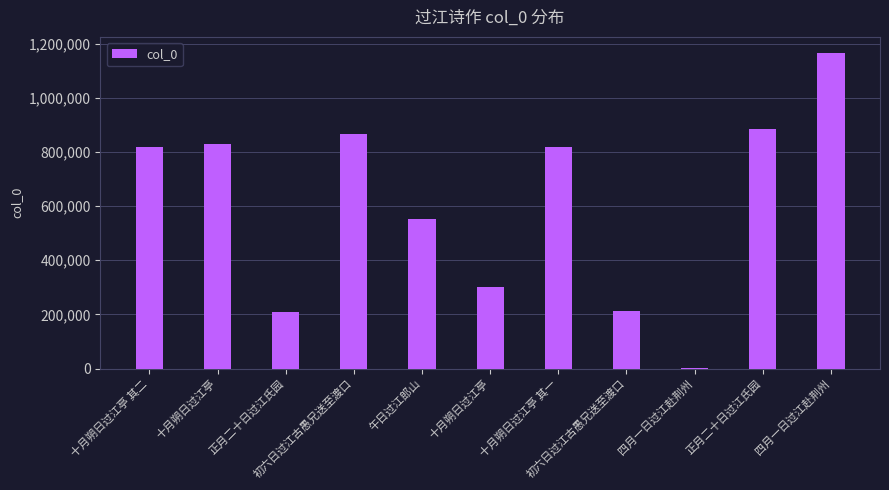

Are the bars horizontal?

No